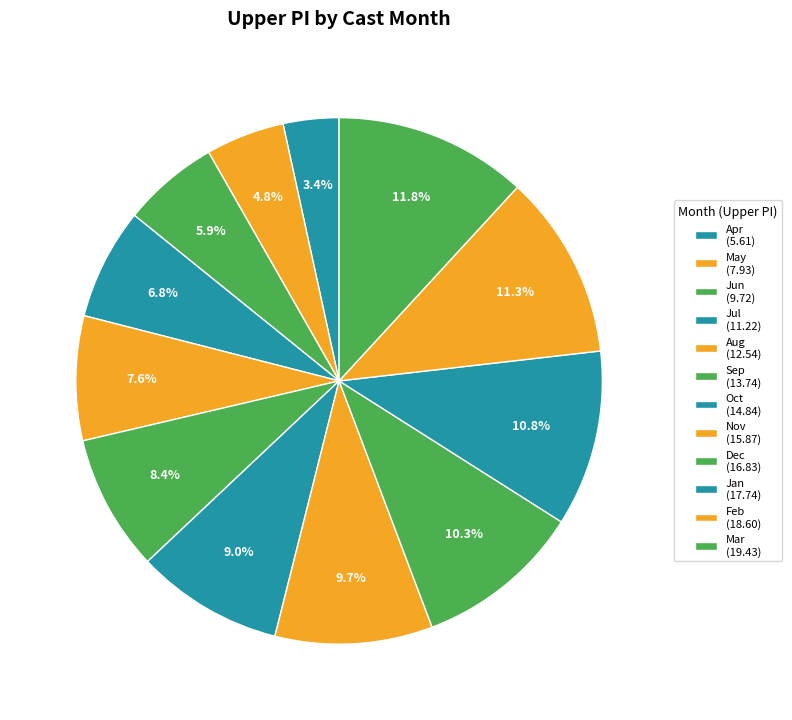

How many segments does this pie chart have?

12